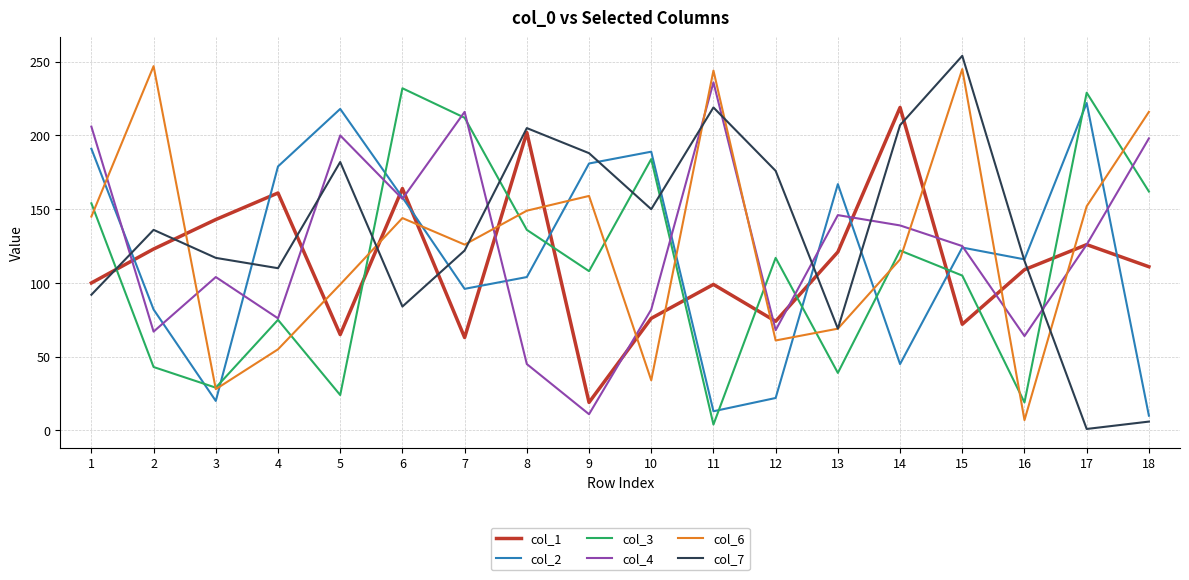

Which series changed the most between 7 and 16?

col_3